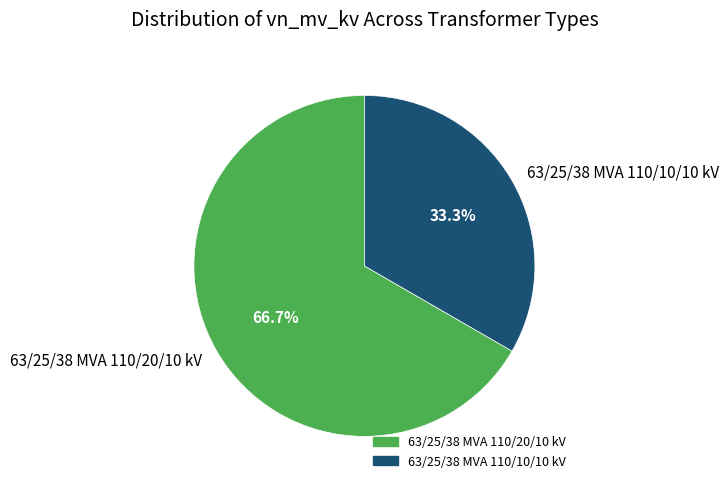

Which category accounts for the majority?

63/25/38 MVA 110/20/10 kV